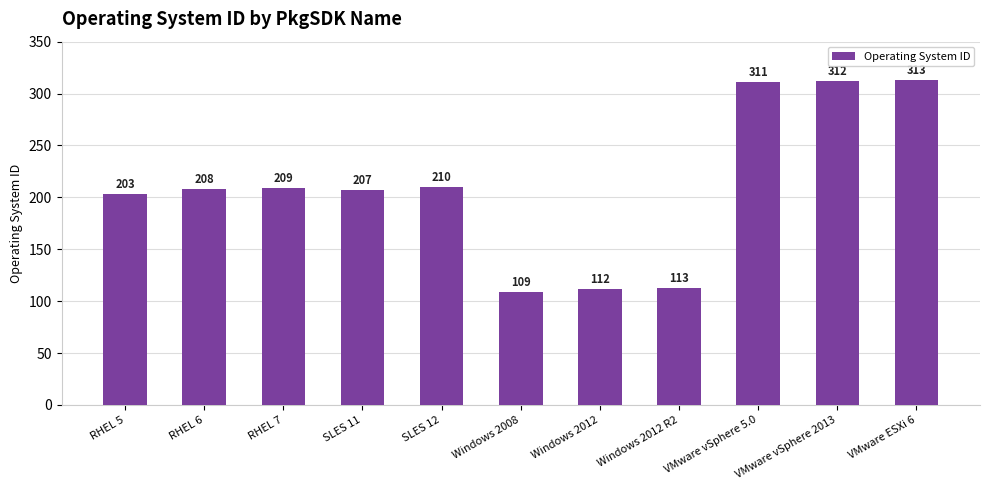

The value at VMware vSphere 2013 is 87. True or false?

False